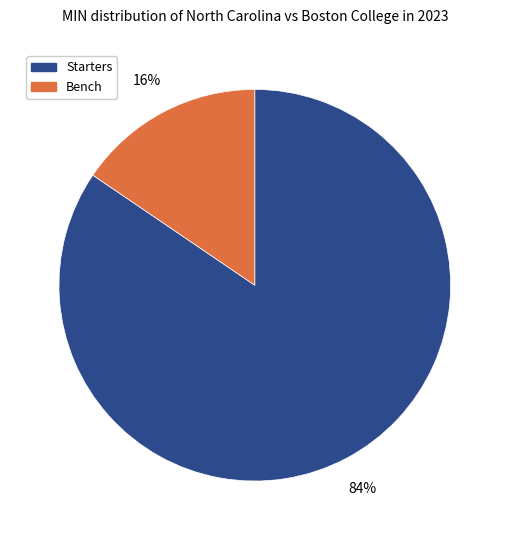

Is there a majority slice in this chart?

Yes